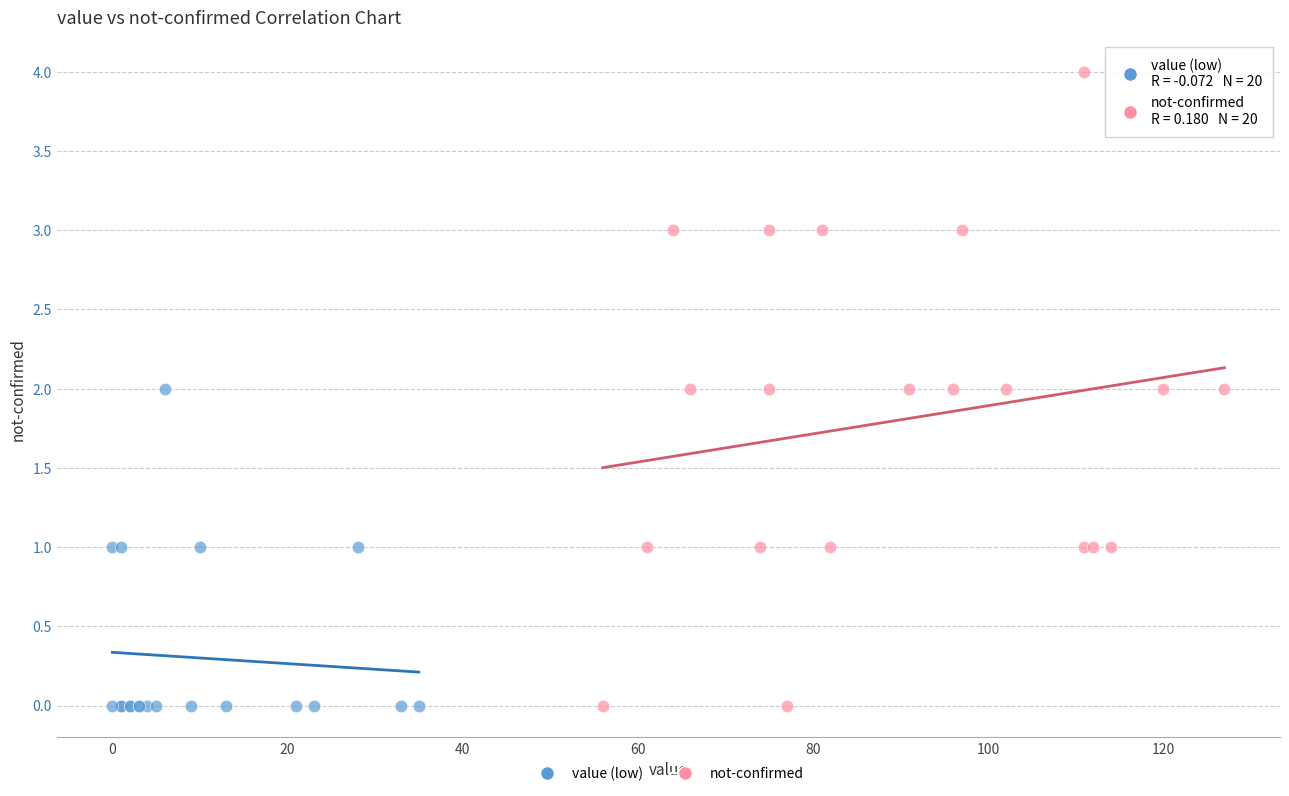

Which series reaches the maximum Y coordinate?

not-confirmed